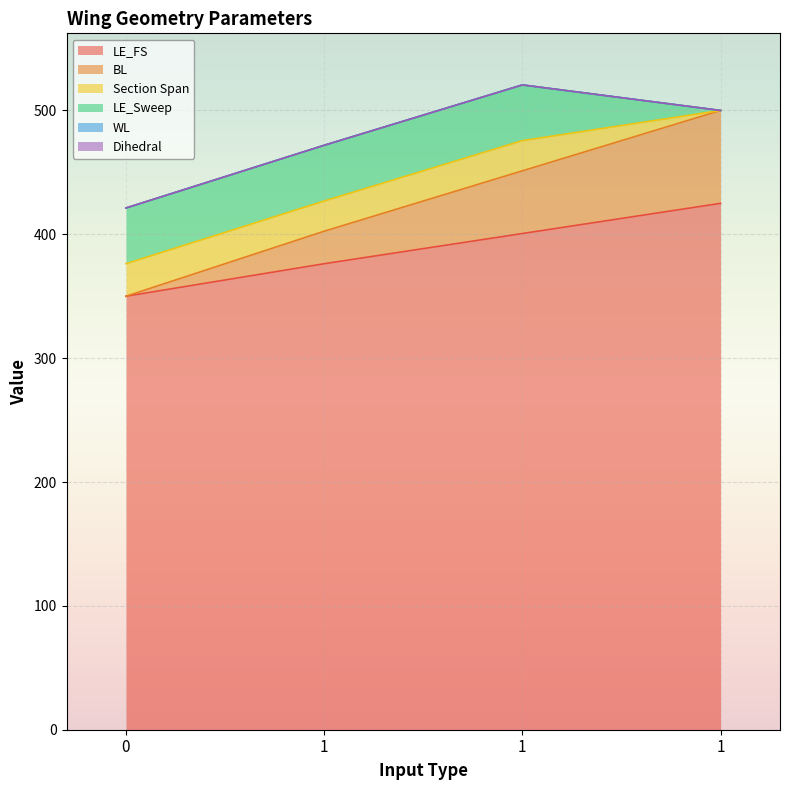

What is the value of the LE_Sweep point at the 3rd from the left?

45.0